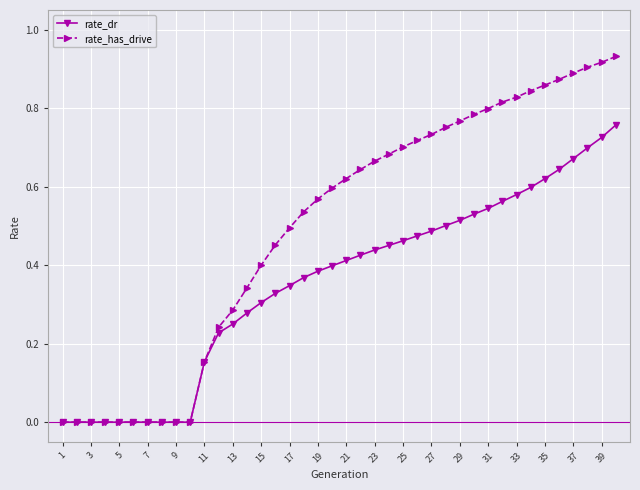

Which series has the largest total across all categories?

rate_has_drive